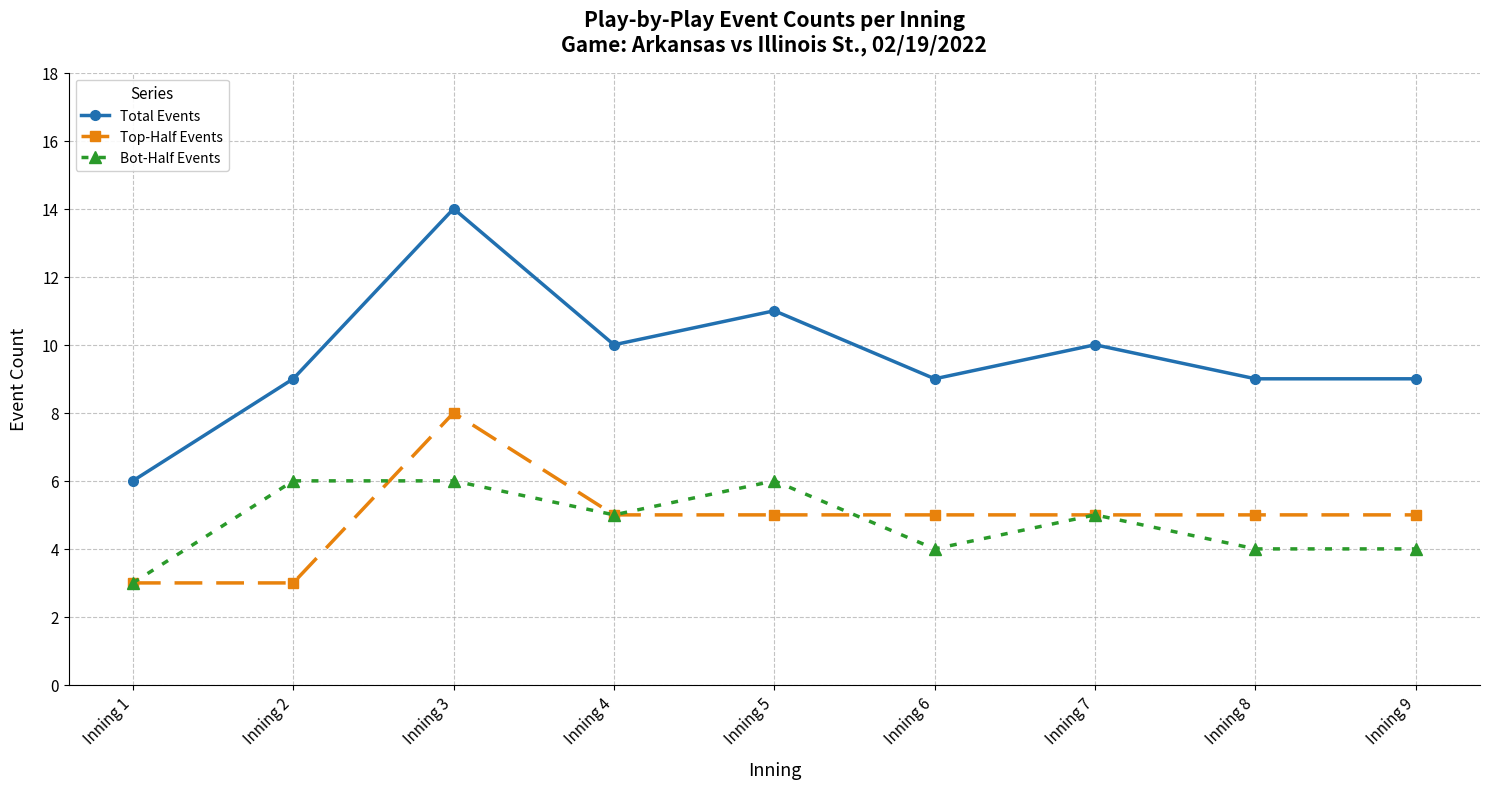

What is the value of the Bot-Half Events point at the 5th from the left?

6